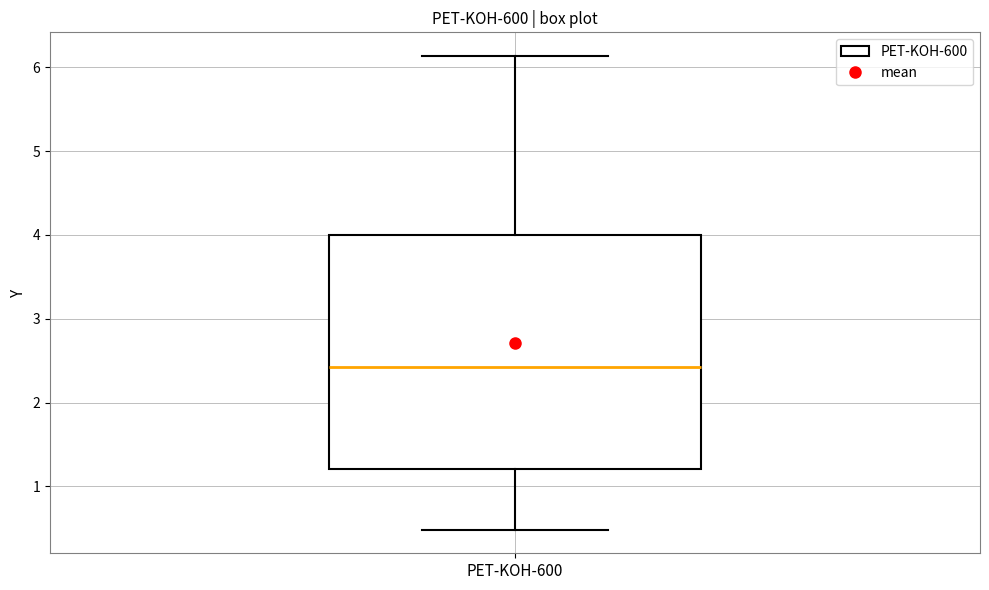

Read this box plot against the y-axis: the position of the median line, the range covered by the box, and the ends of both whiskers. The values are not printed on the chart, so give them approximately, as read against the axis.

median 2.4, box 1.2 to 4.0, whiskers 0.5 to 6.1